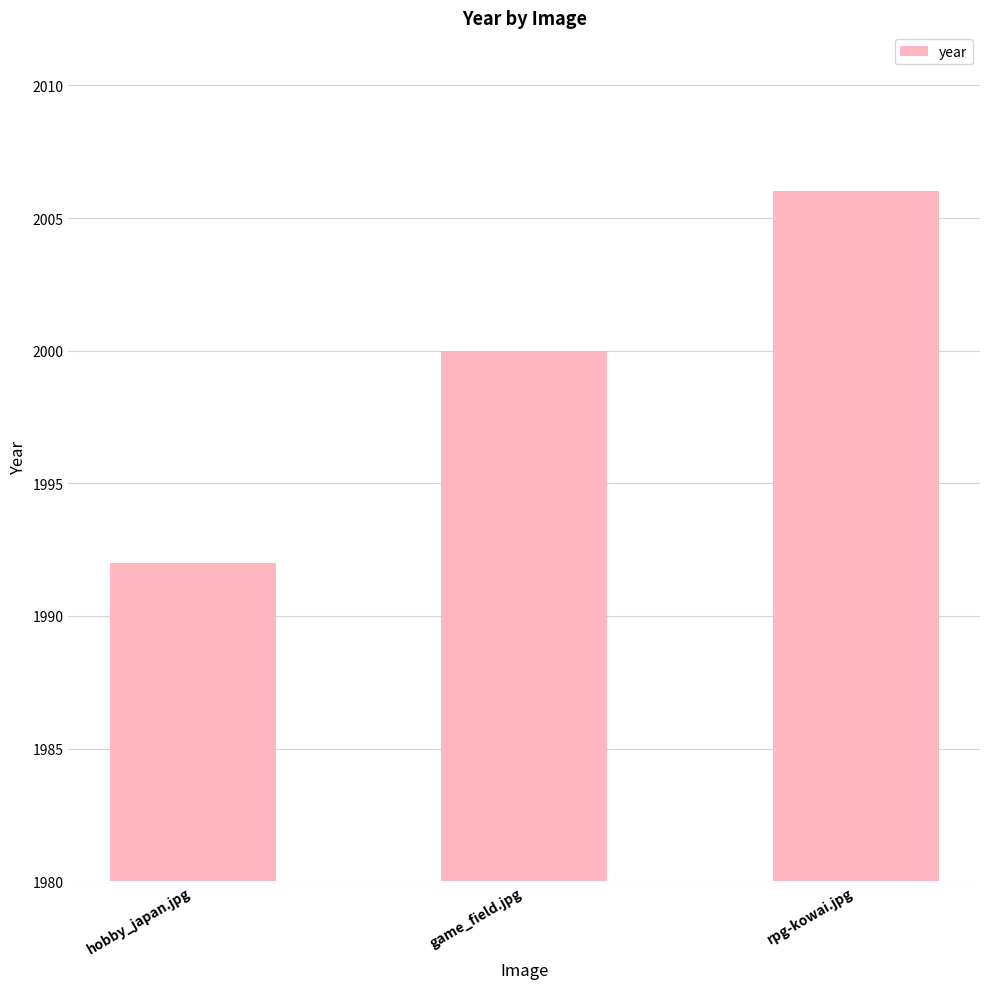

What value does the data have at hobby_japan.jpg, to the nearest 5?

1990